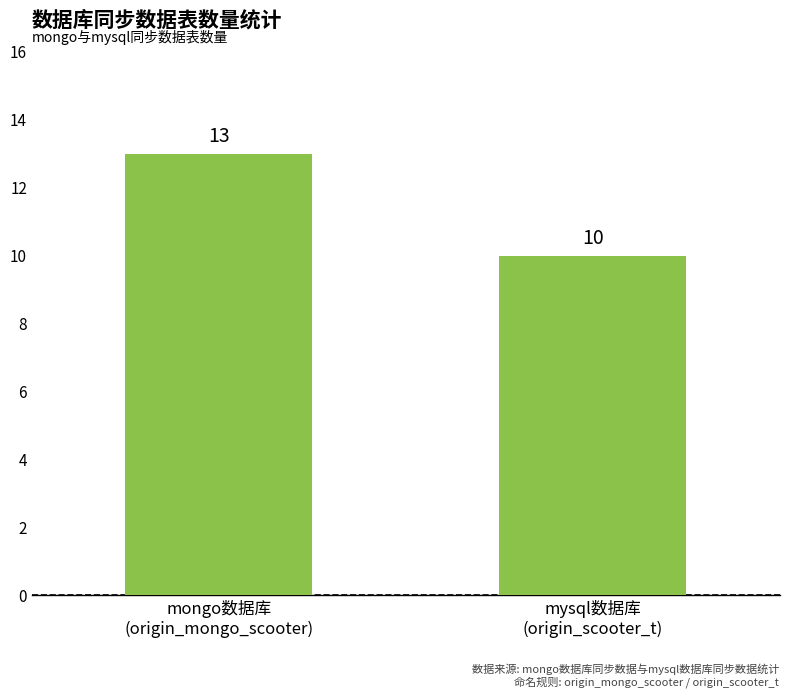

The chart shows a value of 17 at mysql数据库
(origin_scooter_t). True or false?

False